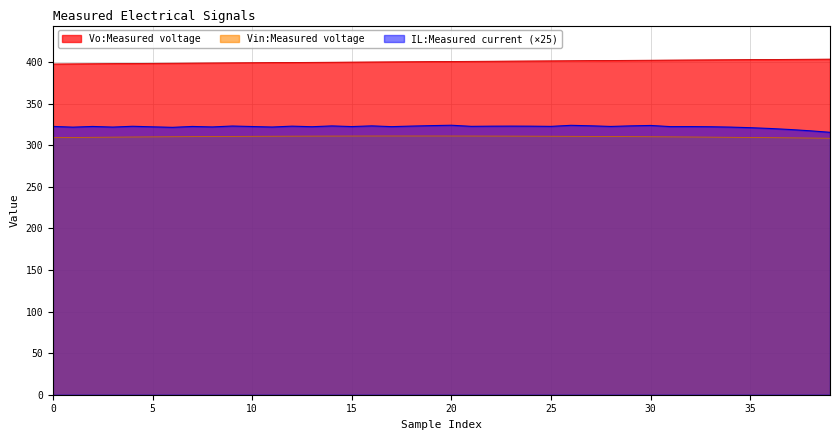

Which series changed the most between 18 and 26?

Vo:Measured voltage